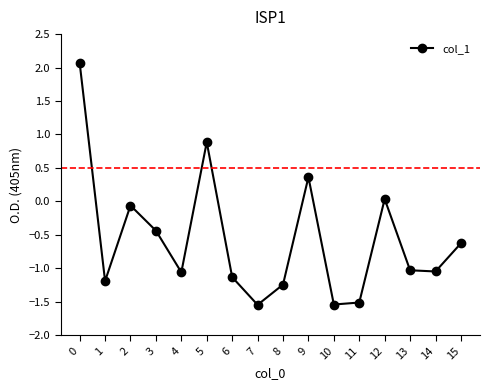

True or false: the data shows -0.7 at 1.

False